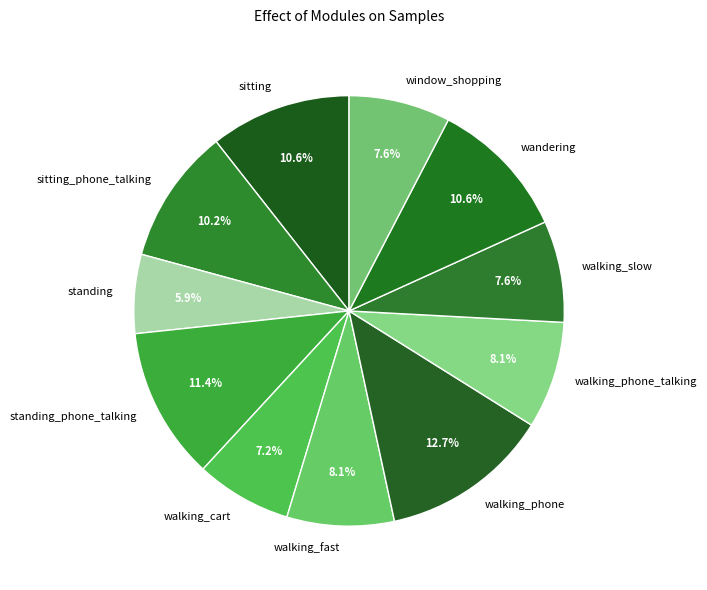

True or false: walking_phone accounts for 23% of the total.

False